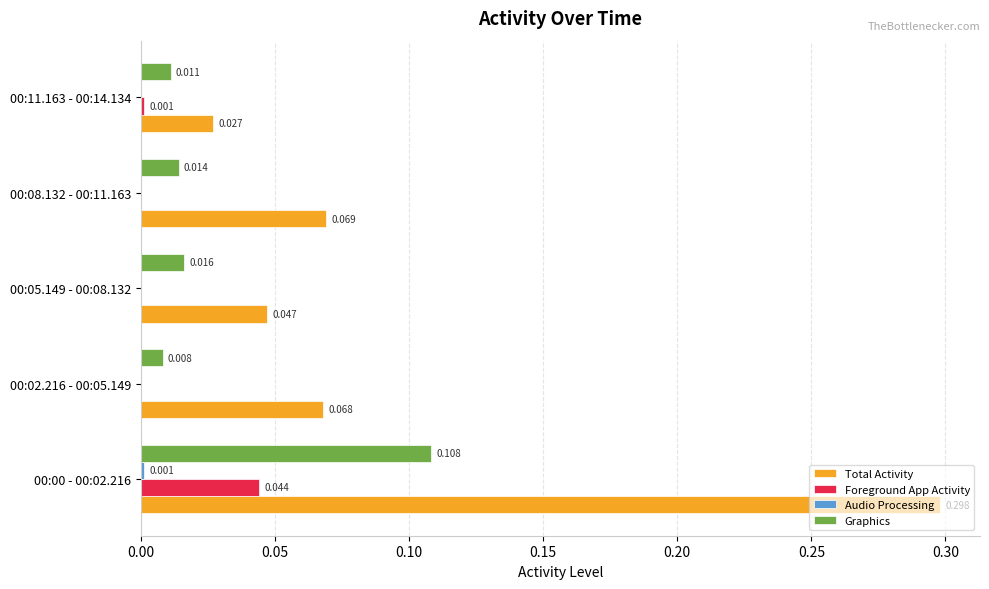

Which series has the largest total across all categories?

Total Activity